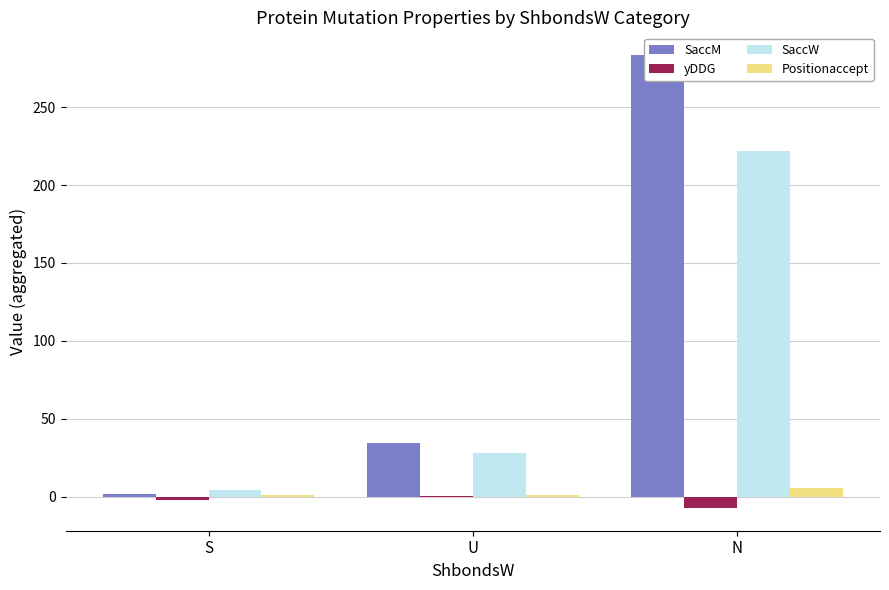

What is the value of the yDDG bar at the 1st from the left?

-1.9